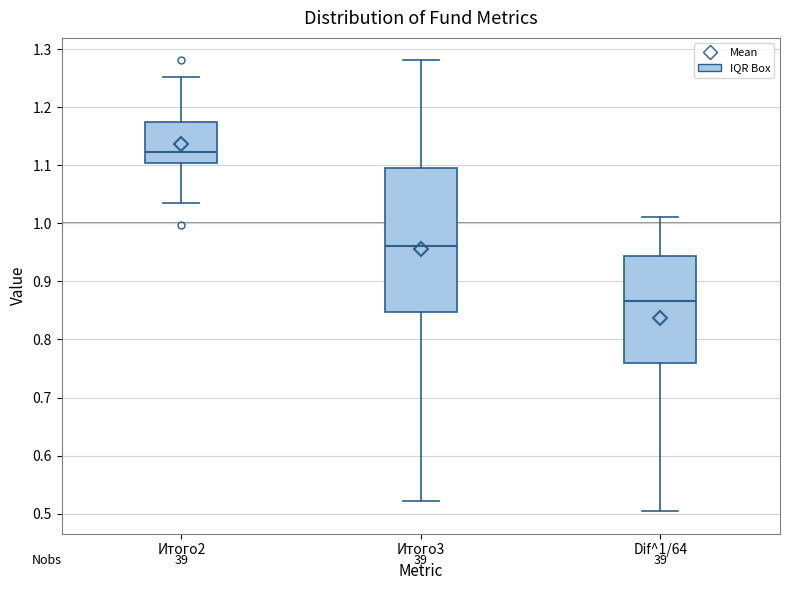

Which box's median line is the highest?

Итого2